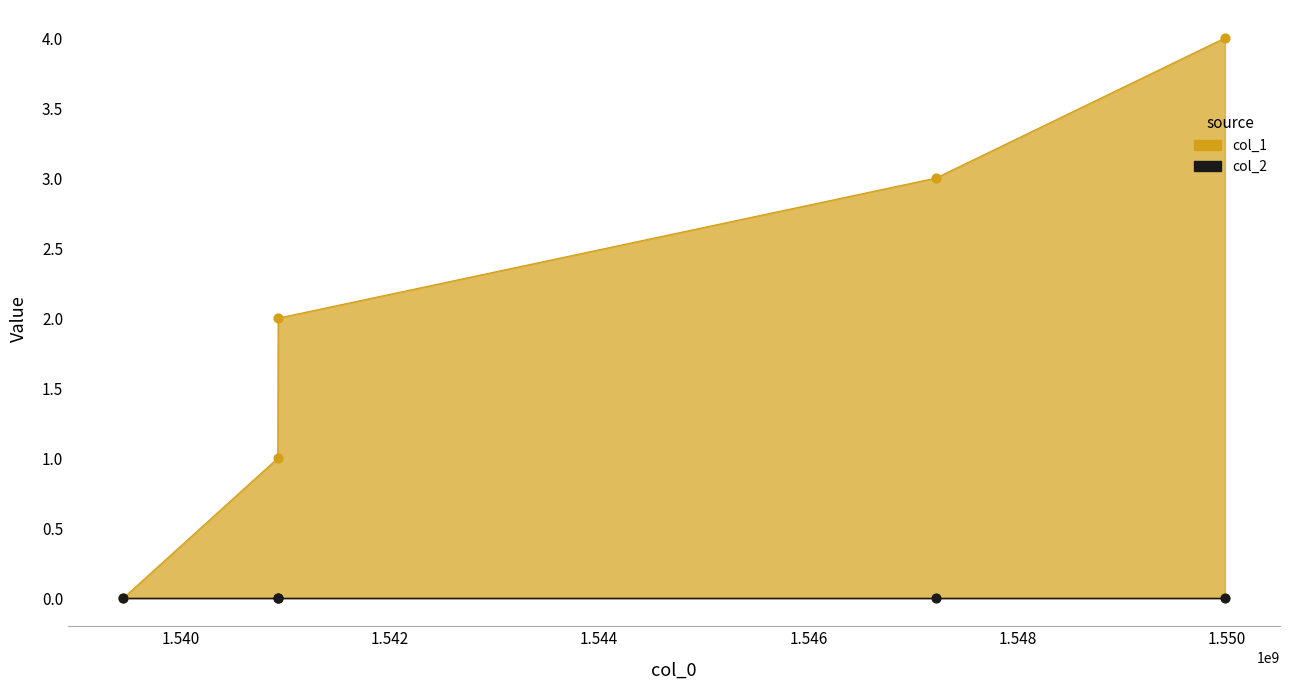

Between 1539447282 and 1547219328, which is larger?

1547219328